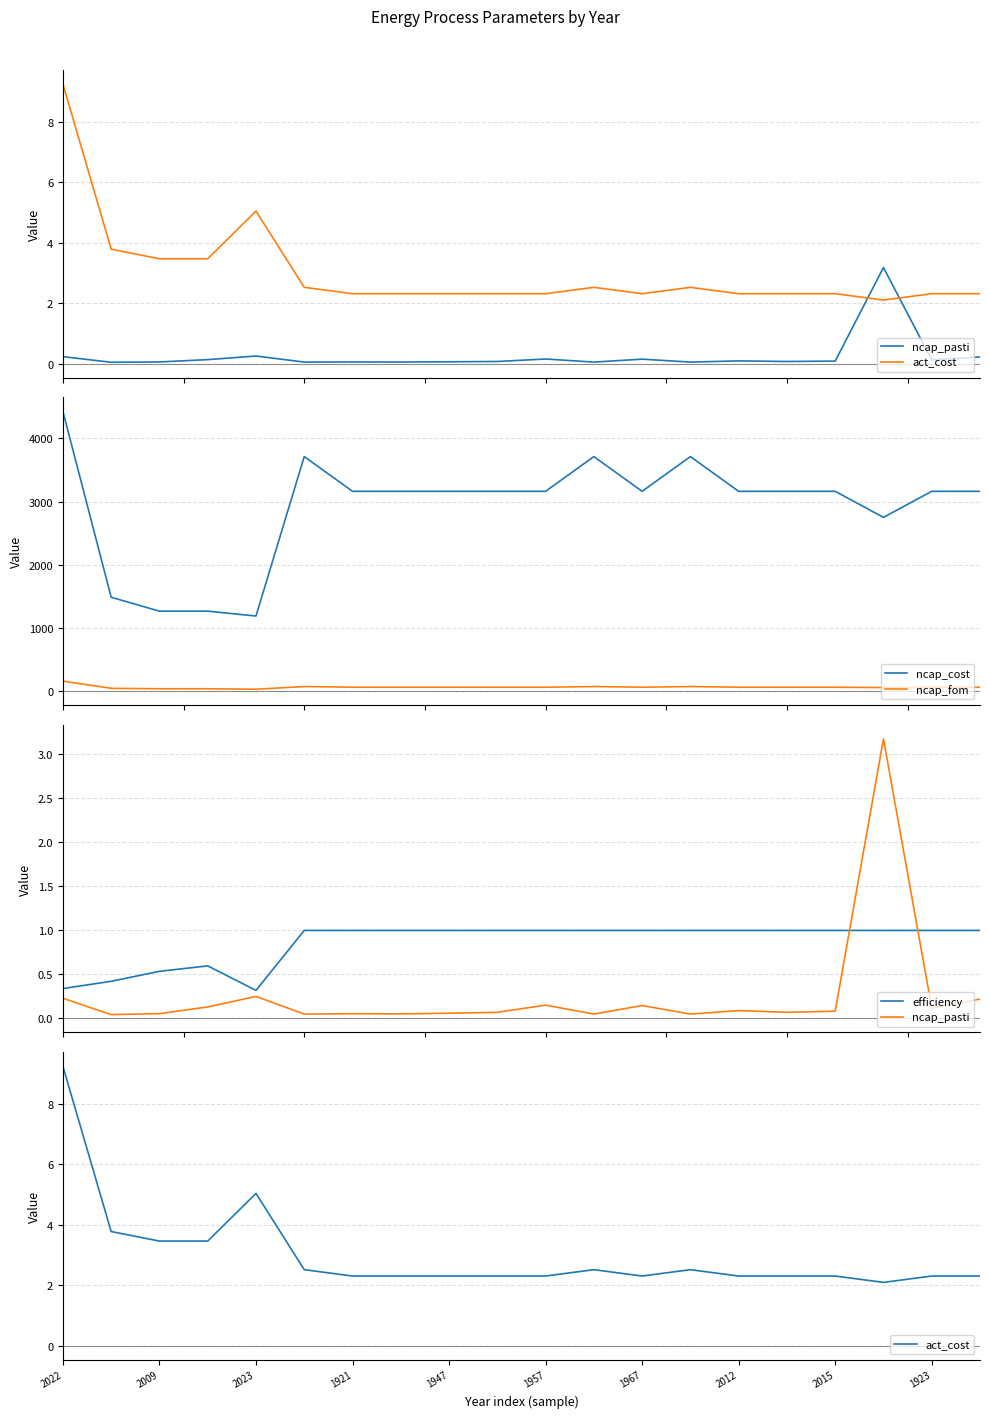

True or false: ncap_fom and ncap_cost cross at least once.

False